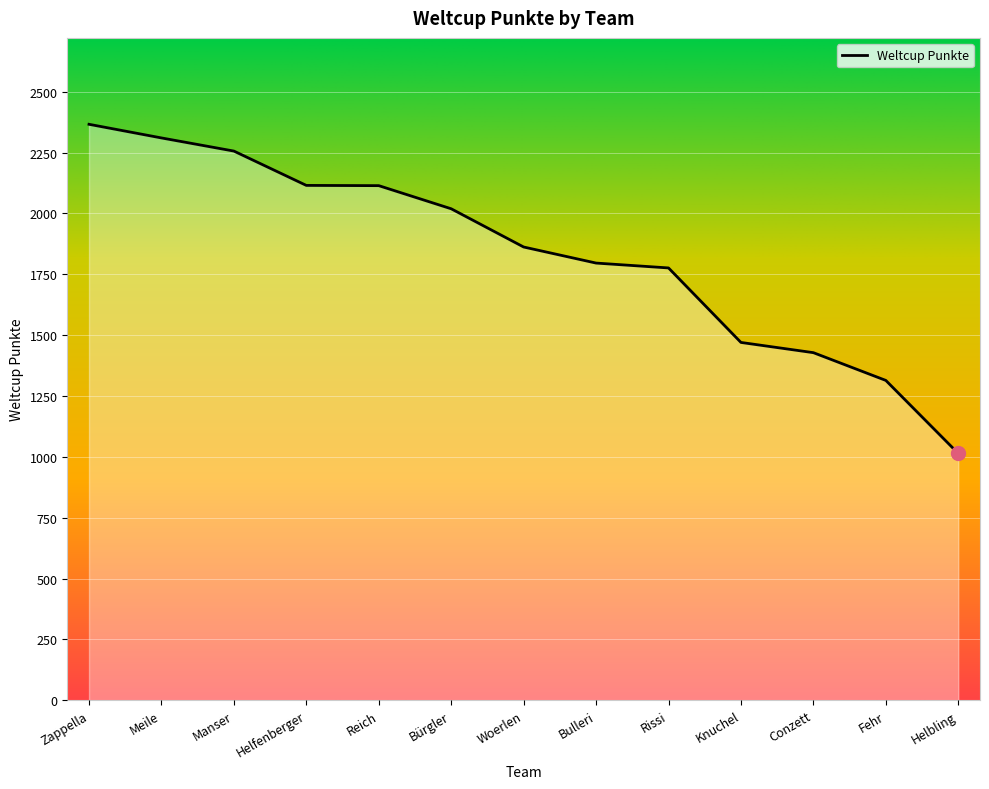

How many values are below 1862?

6